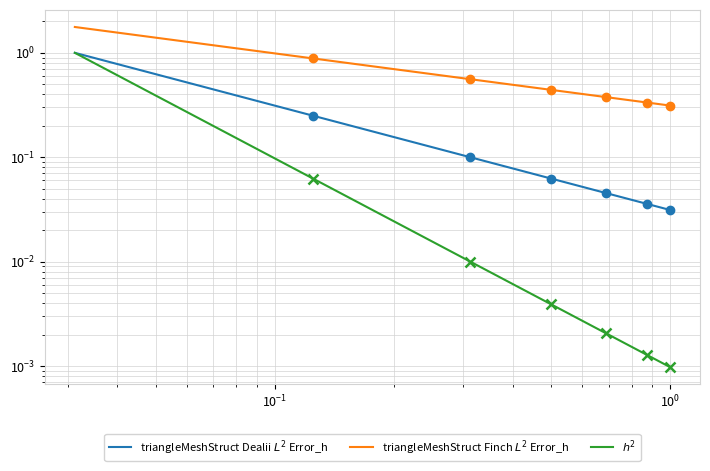

List the series in order of their overall mean, lowest first.

$h^2$, triangleMeshStruct Dealii $L^2$ Error_h, triangleMeshStruct Finch $L^2$ Error_h